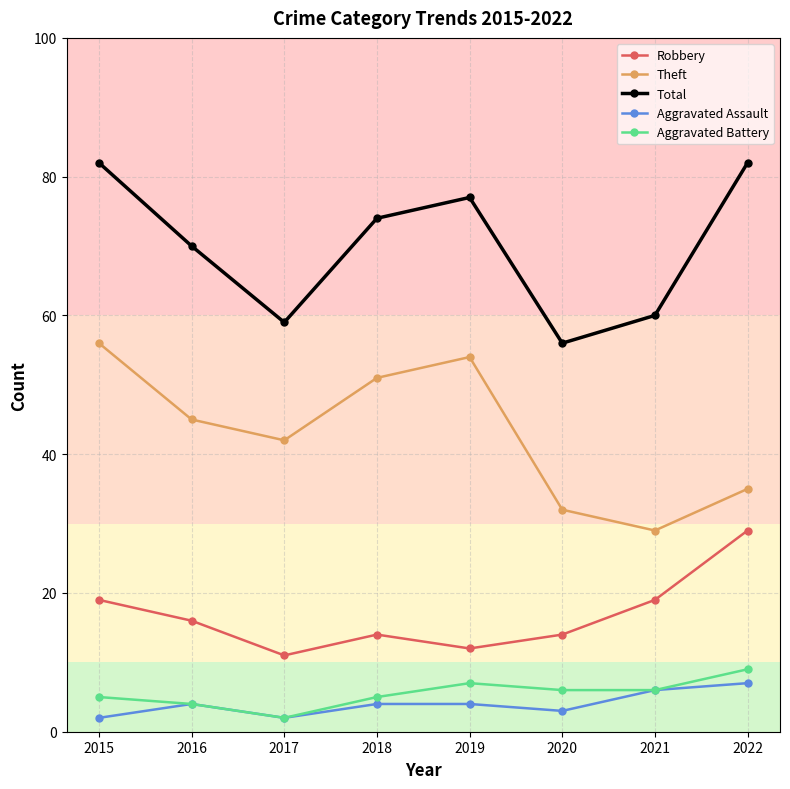

At which label does Theft reach its minimum?

2021